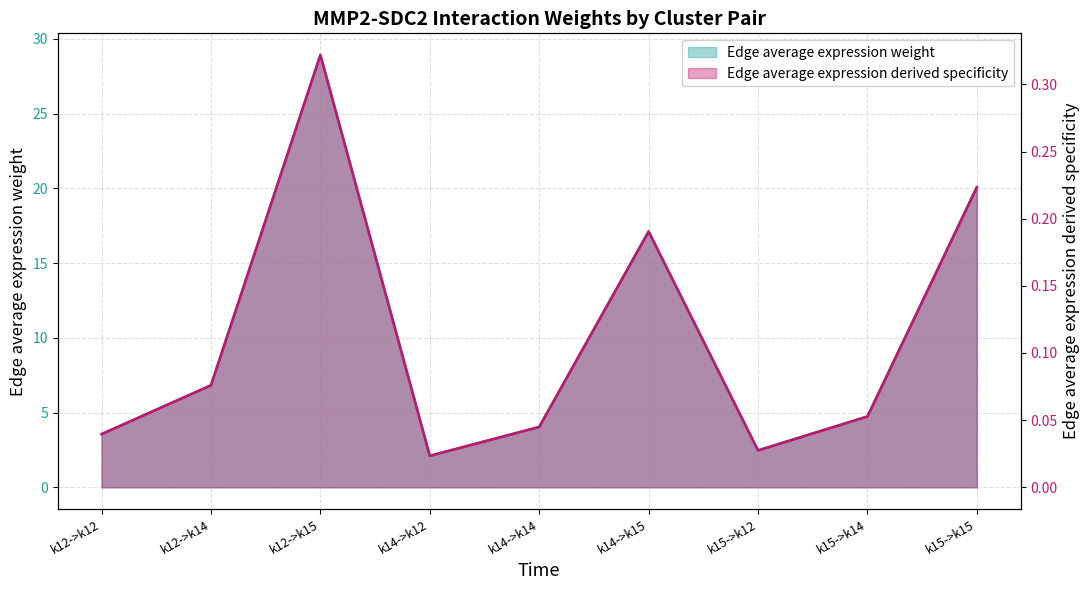

How many categories are shown in the chart?

9